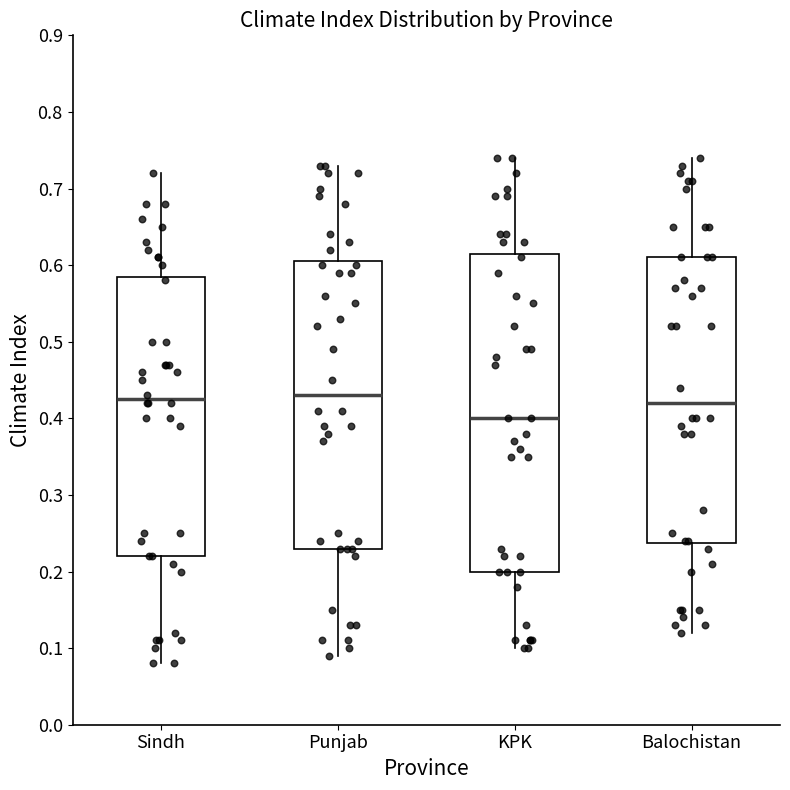

Reading left to right, read every box against the y-axis: the position of its median line, the range the box covers, and the ends of its whiskers. The values are not printed on the chart, so give them approximately, as read against the axis.

Sindh: median 0.43, box 0.22 to 0.59, whiskers 0.08 to 0.72
Punjab: median 0.43, box 0.23 to 0.61, whiskers 0.09 to 0.73
KPK: median 0.40, box 0.20 to 0.62, whiskers 0.10 to 0.74
Balochistan: median 0.42, box 0.24 to 0.61, whiskers 0.12 to 0.74